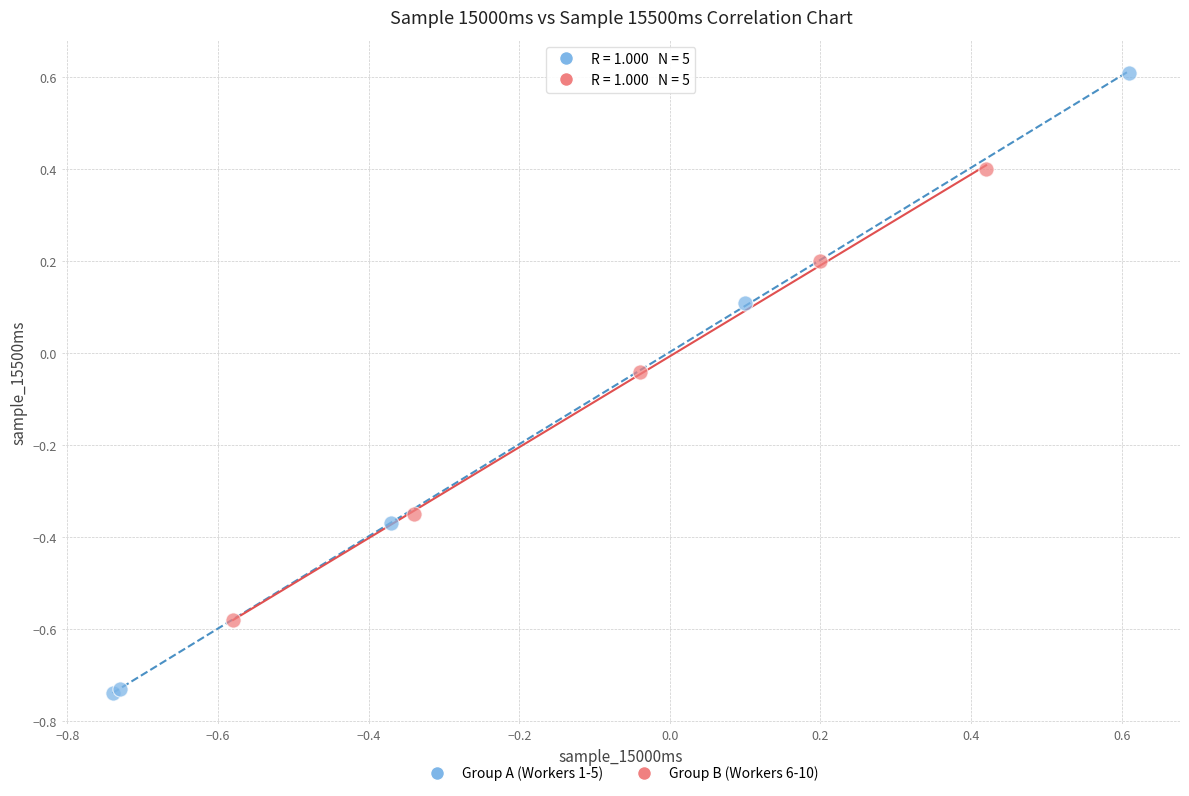

Which series reaches the maximum Y coordinate?

Group A (Workers 1-5)